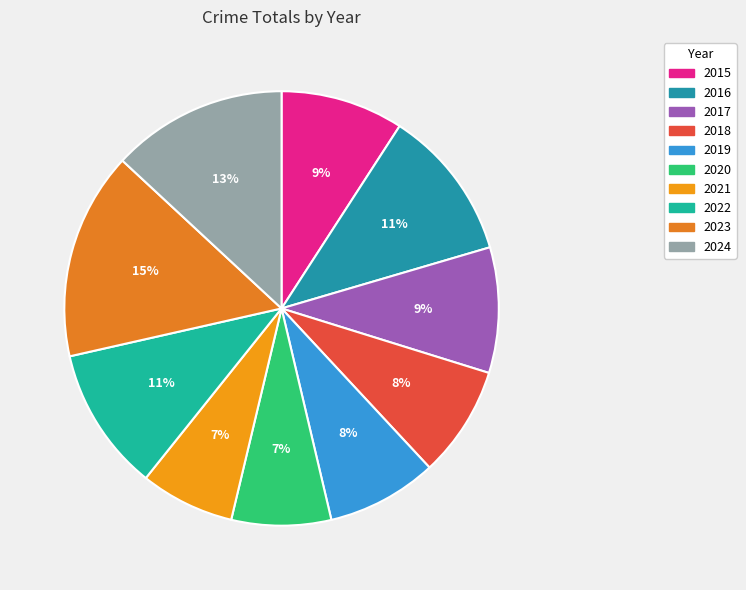

Rank the categories by value from lowest to highest.

2021, 2020, 2019, 2018, 2015, 2017, 2022, 2016, 2024, 2023